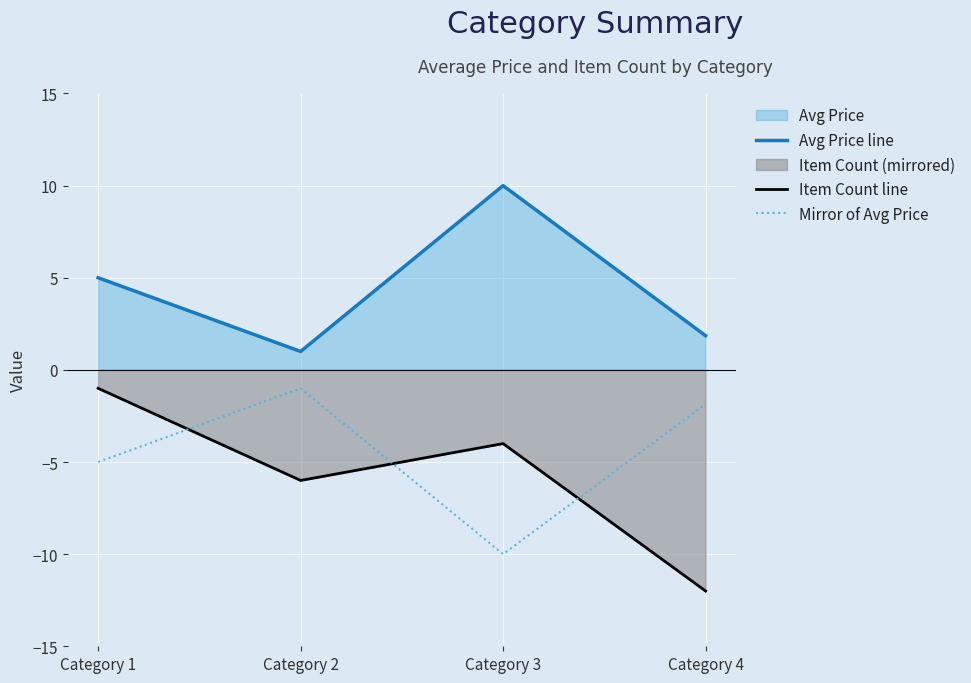

Between Category 4 and Category 3, which is larger?

Category 3